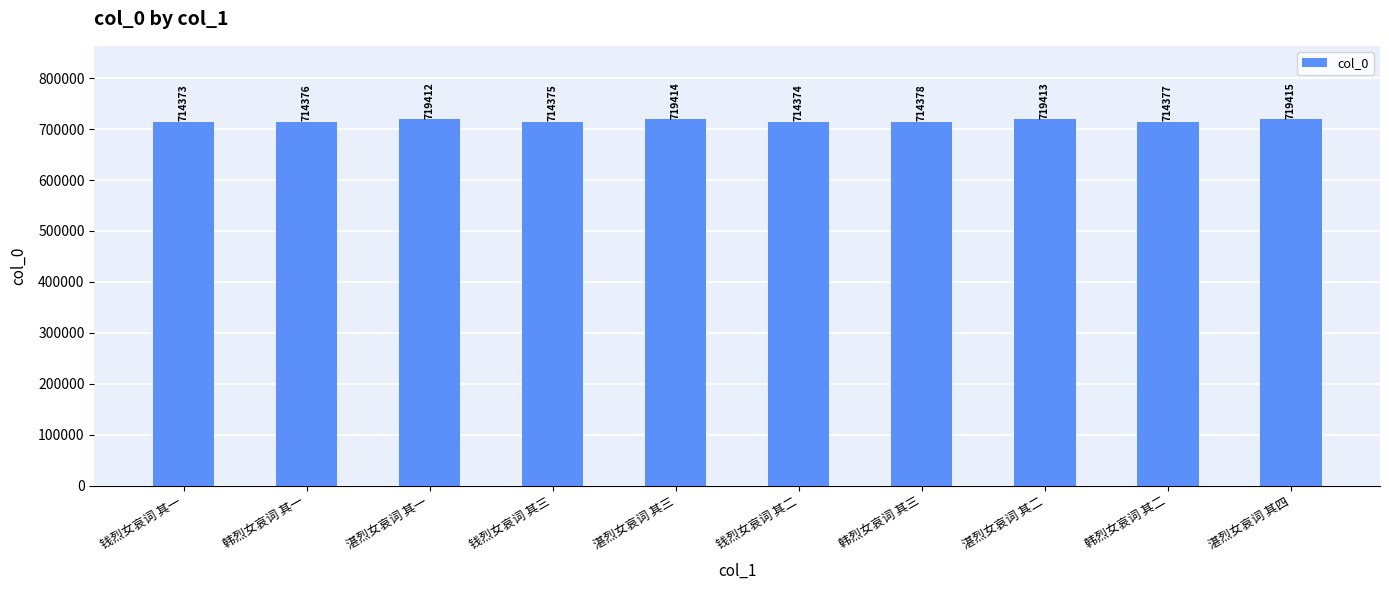

Rank the categories by value from highest to lowest.

湛烈女哀词 其四, 湛烈女哀词 其三, 湛烈女哀词 其二, 湛烈女哀词 其一, 韩烈女哀词 其三, 韩烈女哀词 其二, 韩烈女哀词 其一, 钱烈女哀词 其三, 钱烈女哀词 其二, 钱烈女哀词 其一